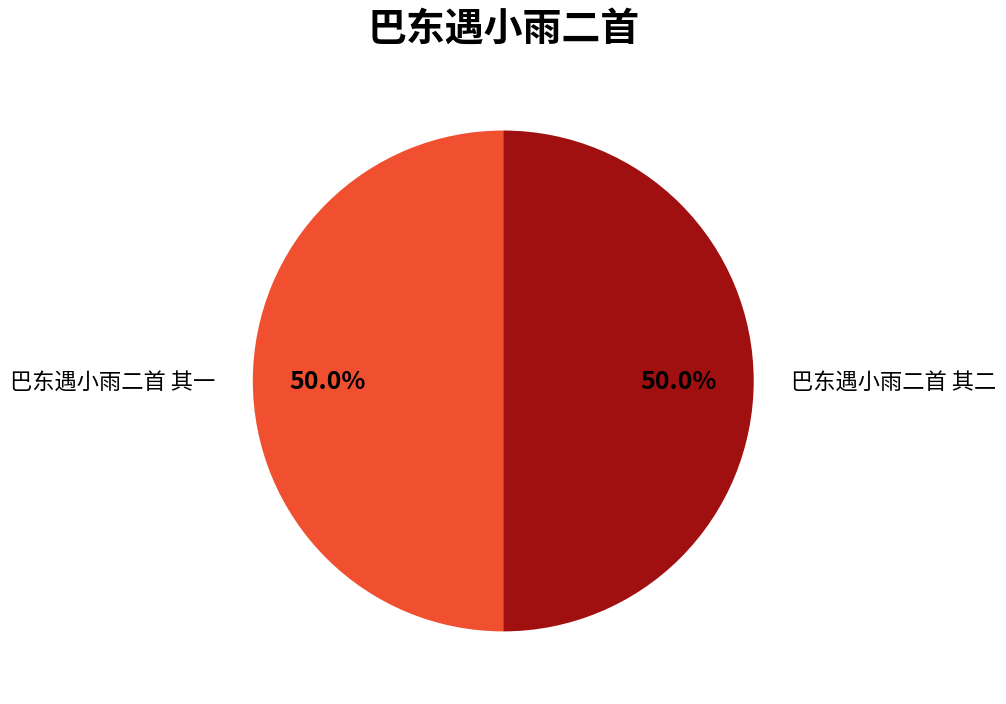

Count the number of slices in the pie.

2